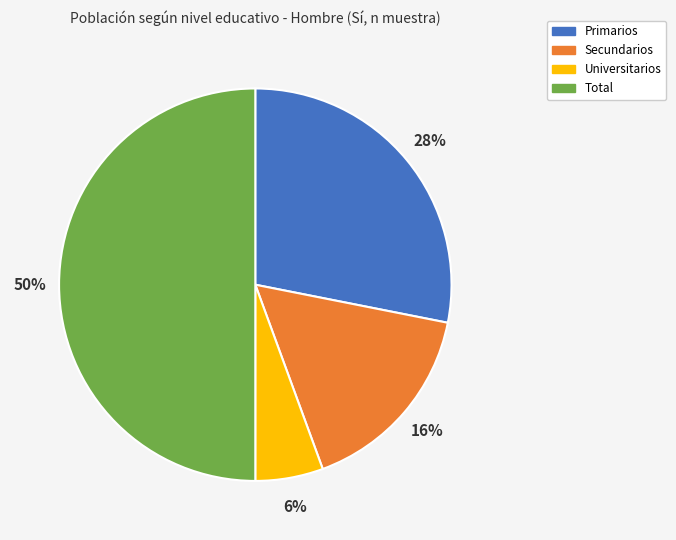

To the nearest percent, what is the combined percentage of Primarios and Secundarios?

44%